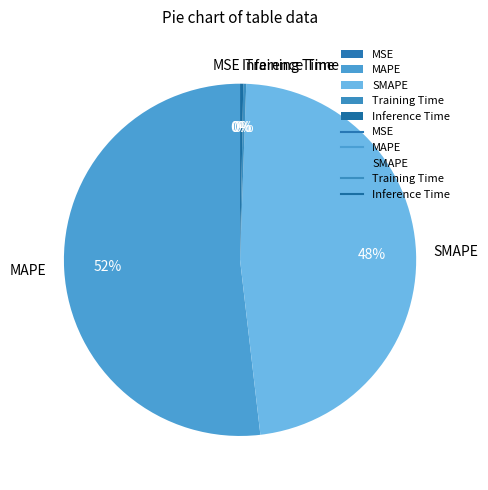

To the nearest percent, what is the difference between the MAPE and Training Time slice percentages?

52%